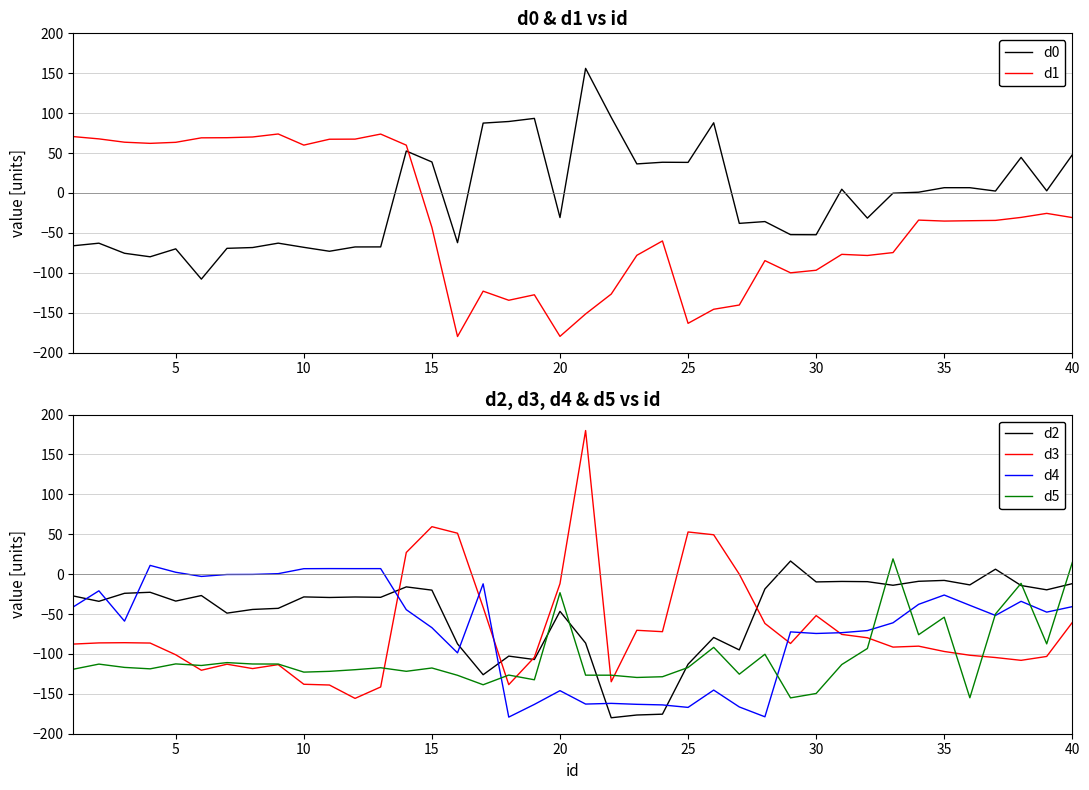

Which series has the largest range (max minus min)?

d3